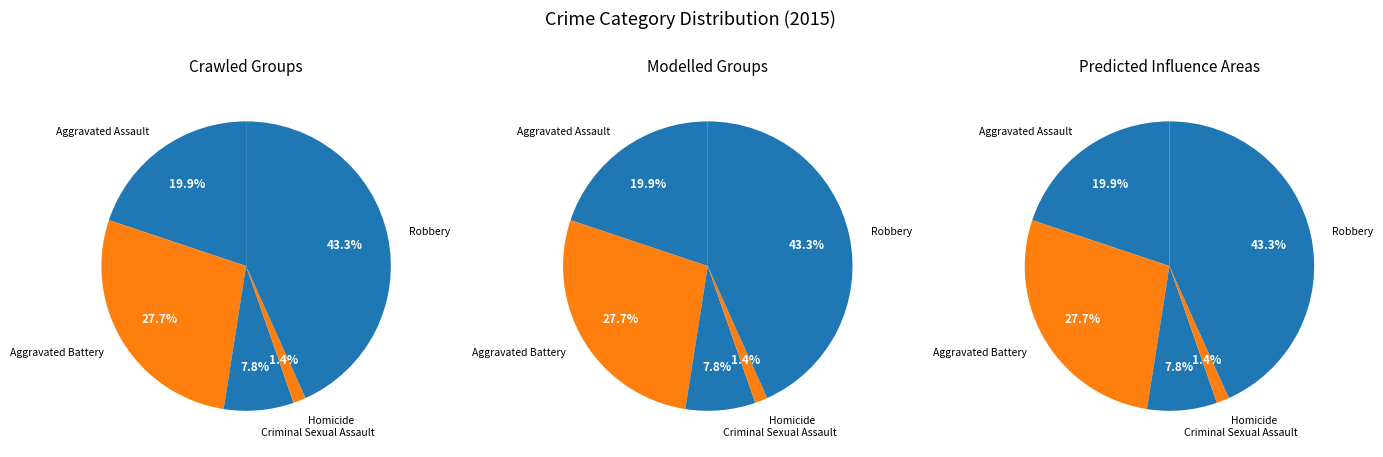

What is the ratio of the value at Aggravated Battery to the value at Homicide?

19.5